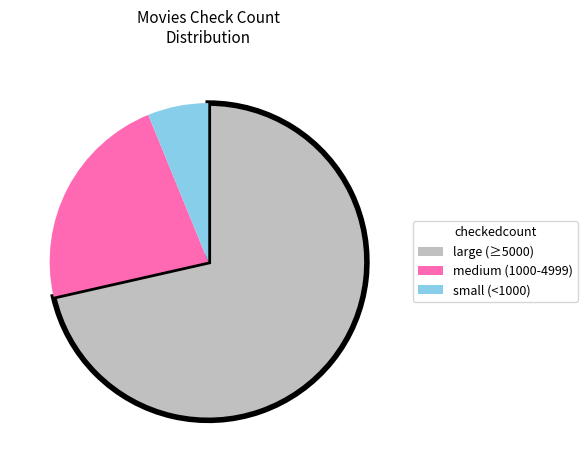

How many segments does this pie chart have?

3